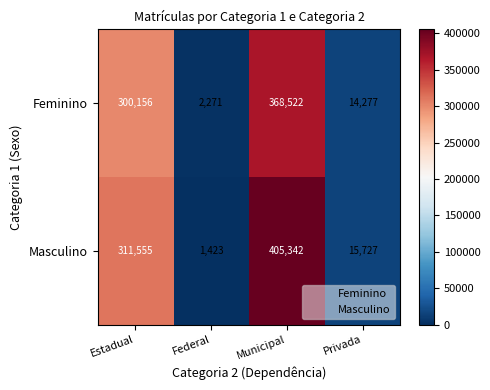

How many distinct data groups are displayed?

2